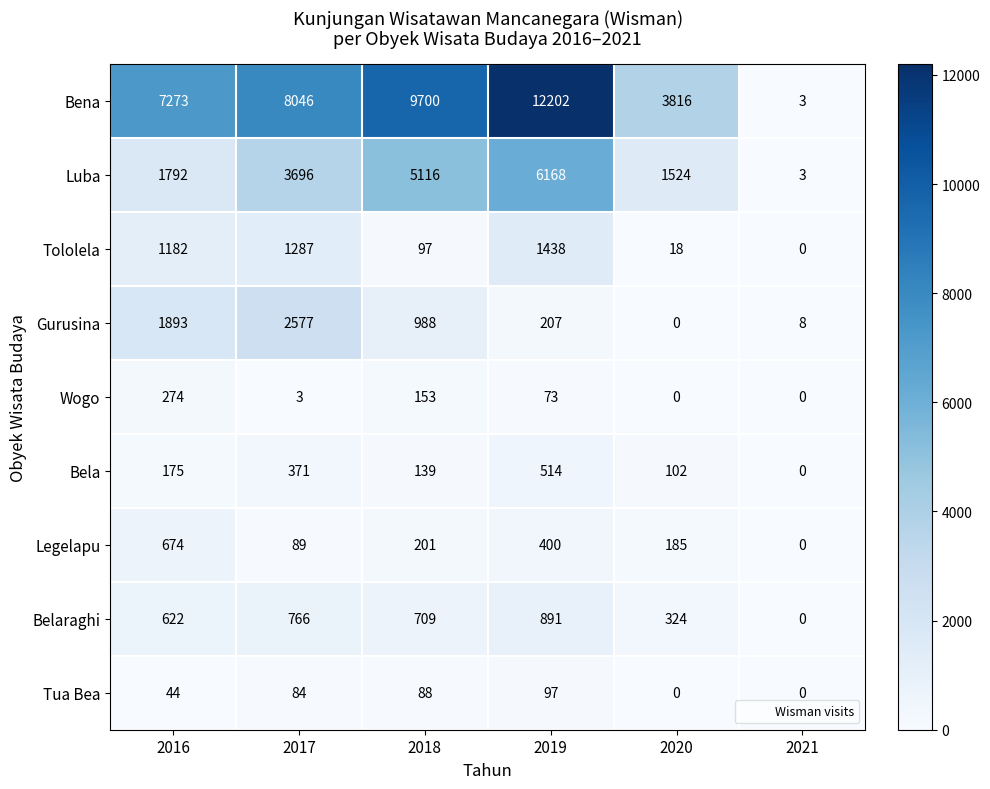

What is the difference between the highest and lowest values at 2019?

12129